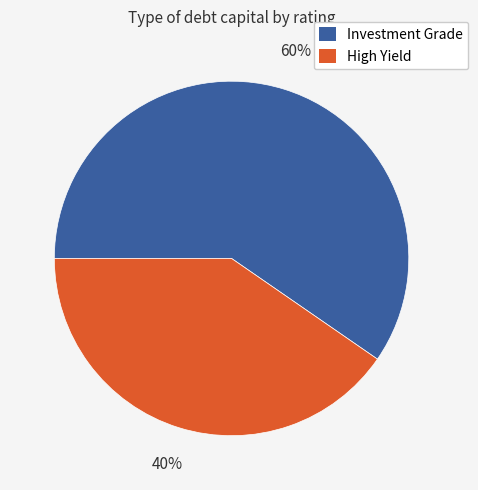

Is there any slice that represents more than half of the pie?

Yes